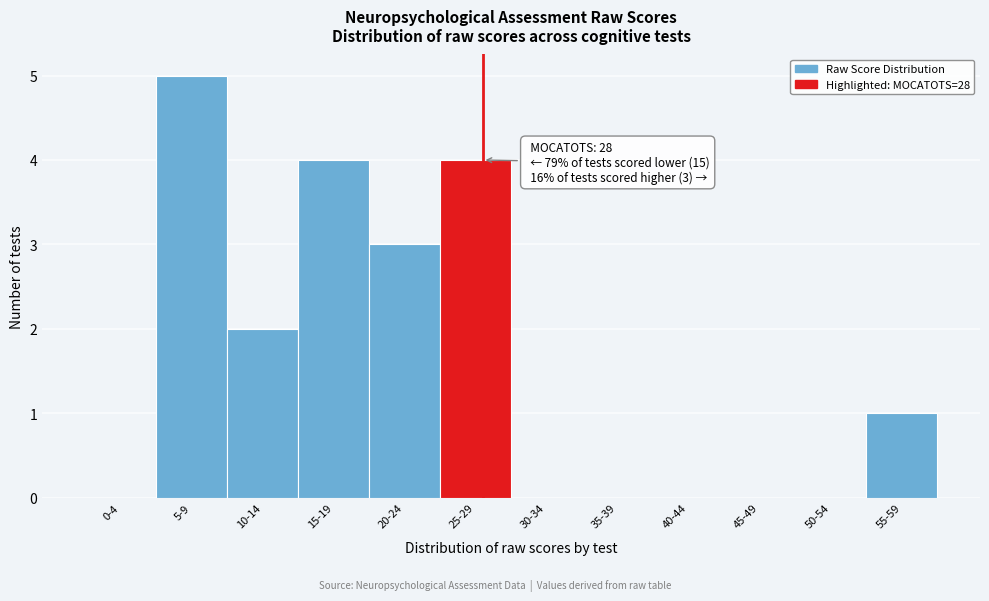

Reading left to right, extract all data points from this chart.

0-4=0	5-9=5	10-14=2	15-19=4	20-24=3	25-29=4	30-34=0	35-39=0	40-44=0	45-49=0	50-54=0	55-59=1